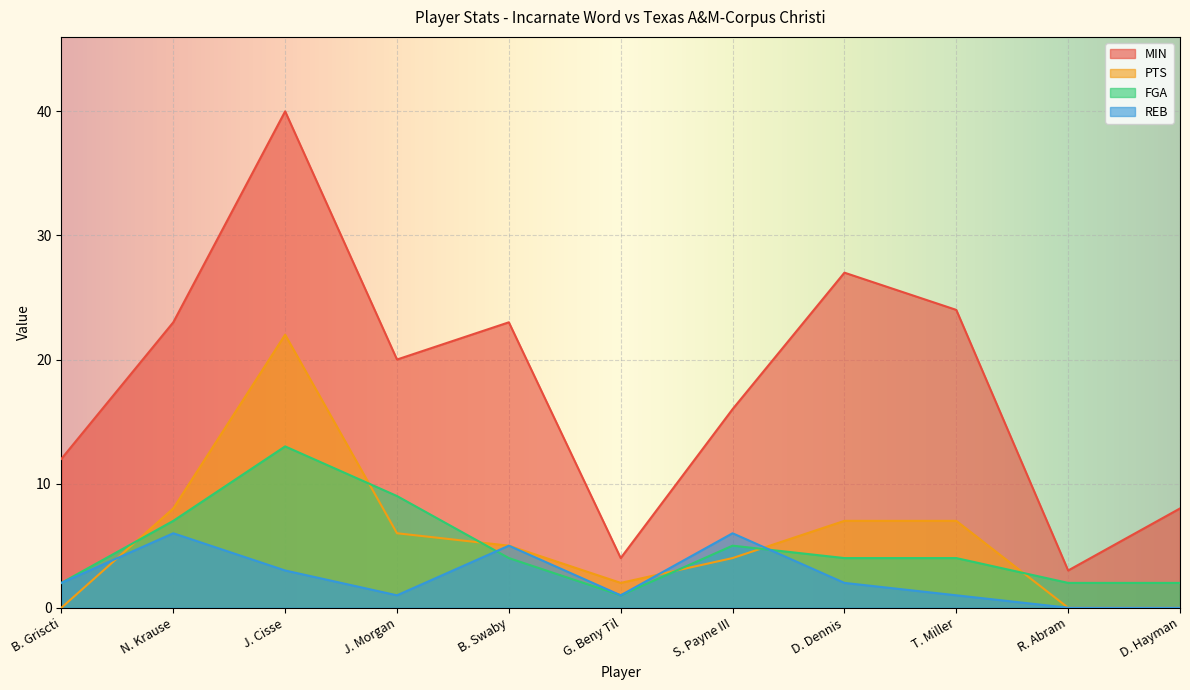

Reading right to left, extract all data points from this chart.

MIN: D. Hayman=8	R. Abram=3	T. Miller=24	D. Dennis=27	S. Payne III=16	G. Beny Til=4	B. Swaby=23	J. Morgan=20	J. Cisse=40	N. Krause=23	B. Griscti=12
PTS: D. Hayman=0	R. Abram=0	T. Miller=7	D. Dennis=7	S. Payne III=4	G. Beny Til=2	B. Swaby=5	J. Morgan=6	J. Cisse=22	N. Krause=8	B. Griscti=0
FGA: D. Hayman=2	R. Abram=2	T. Miller=4	D. Dennis=4	S. Payne III=5	G. Beny Til=1	B. Swaby=4	J. Morgan=9	J. Cisse=13	N. Krause=7	B. Griscti=2
REB: D. Hayman=0	R. Abram=0	T. Miller=1	D. Dennis=2	S. Payne III=6	G. Beny Til=1	B. Swaby=5	J. Morgan=1	J. Cisse=3	N. Krause=6	B. Griscti=2